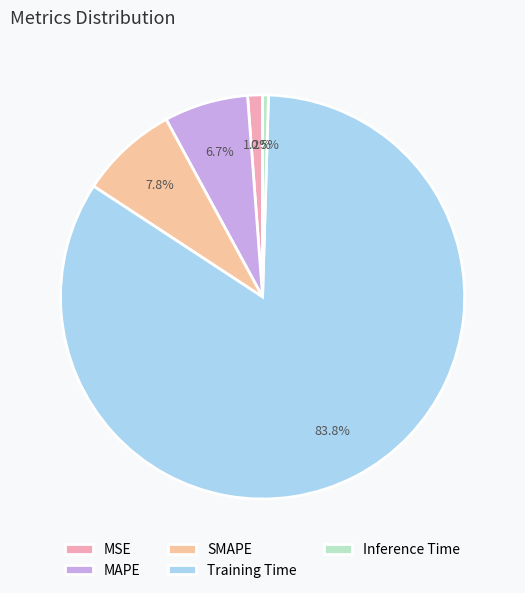

Count the number of slices in the pie.

5